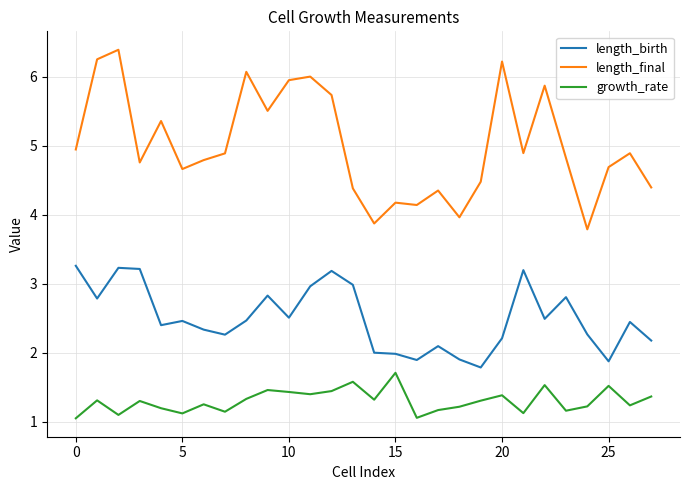

Rank the series by their maximum value, from lowest to highest.

growth_rate, length_birth, length_final